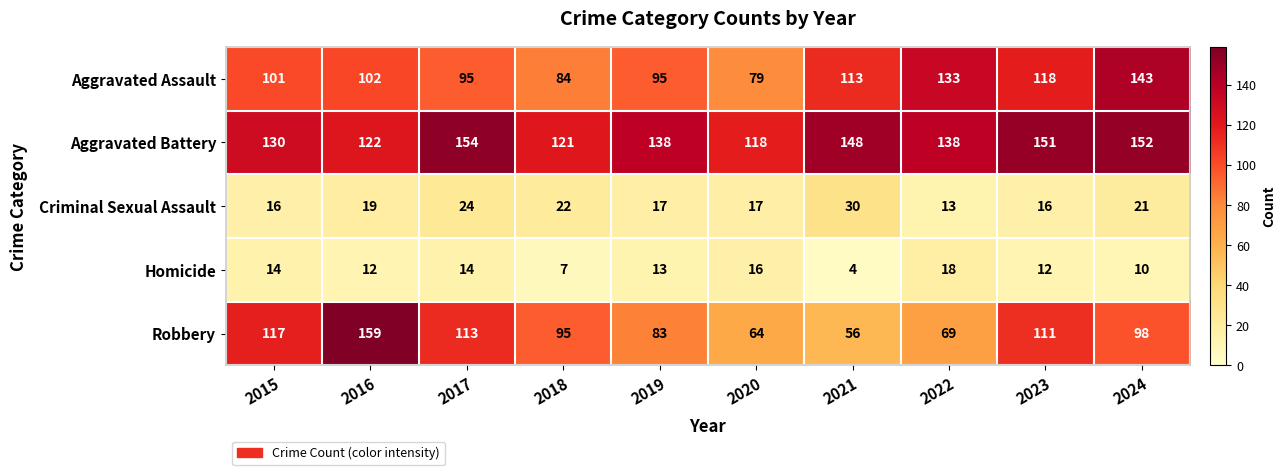

Between 2020 and 2023, which series saw the biggest shift?

Robbery